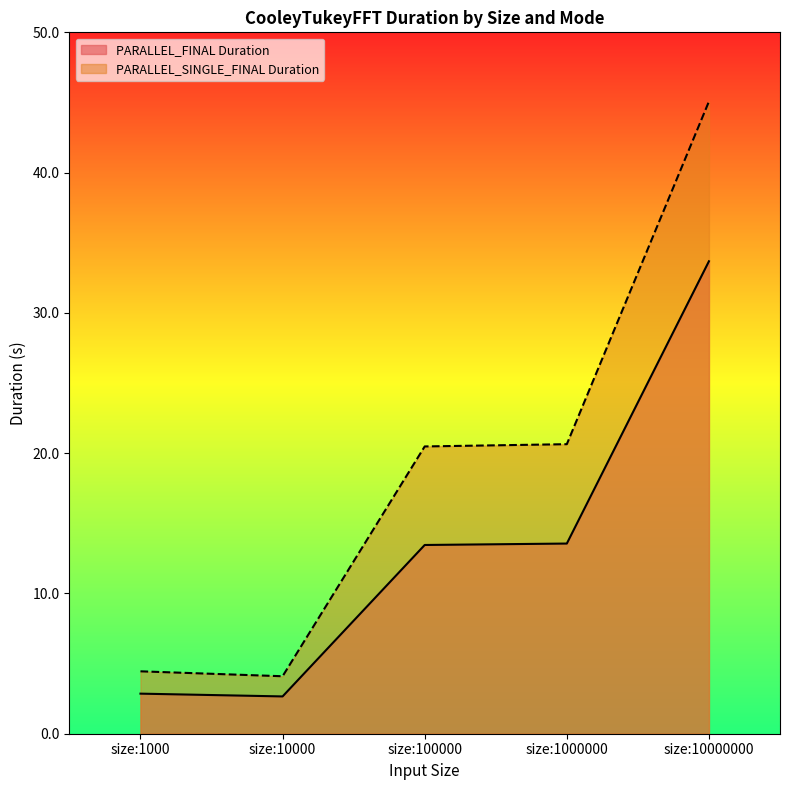

Is it true that PARALLEL_FINAL Duration equals 20.8 at size:10000000?

False